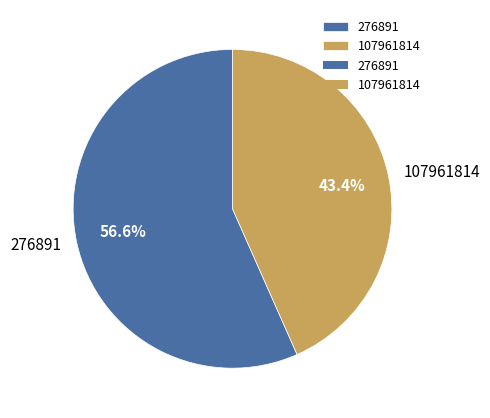

Which slice is the largest?

276891